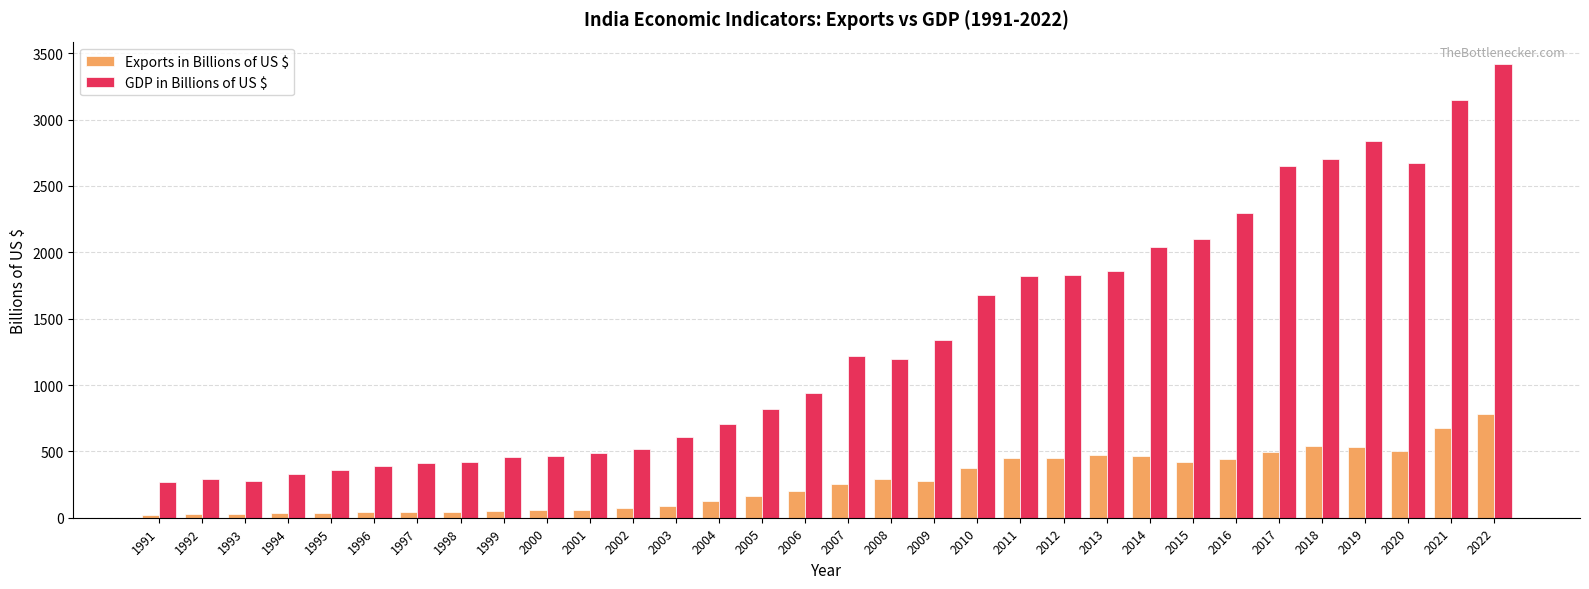

At which category is the sum across all series the highest?

2022